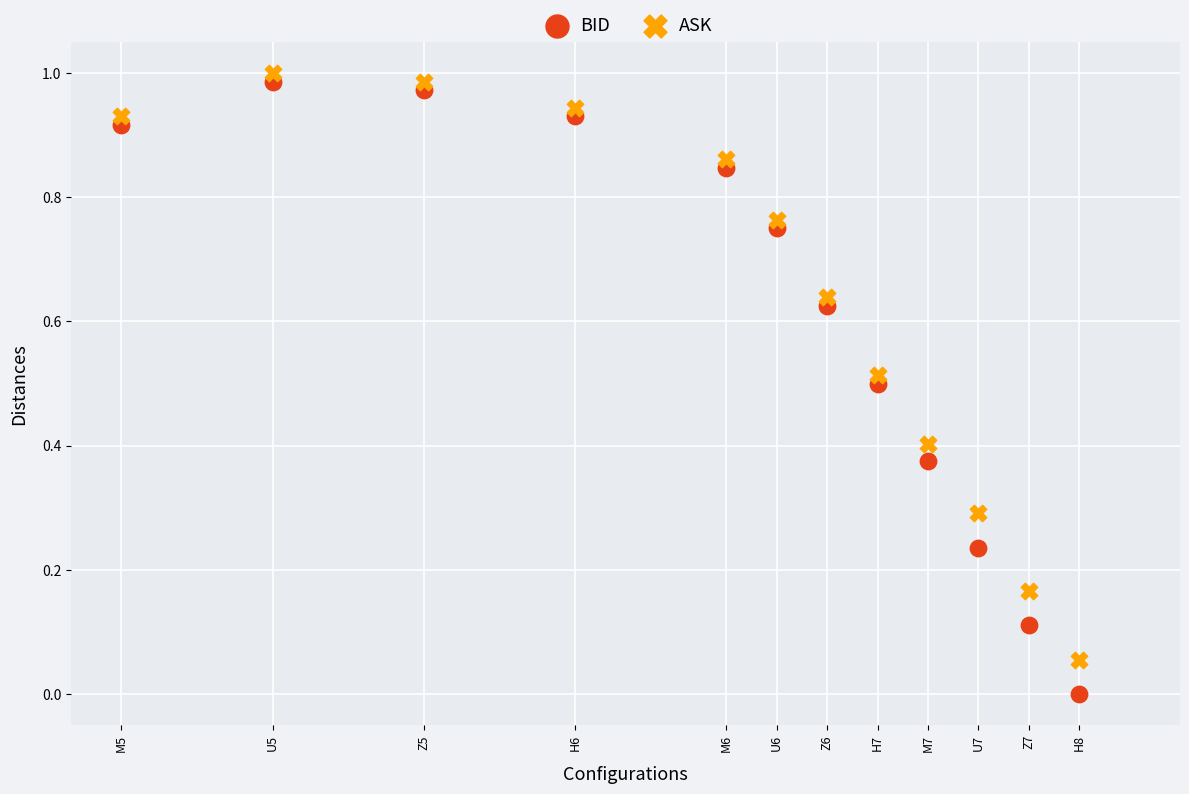

Which series contains the lowest Y value?

BID